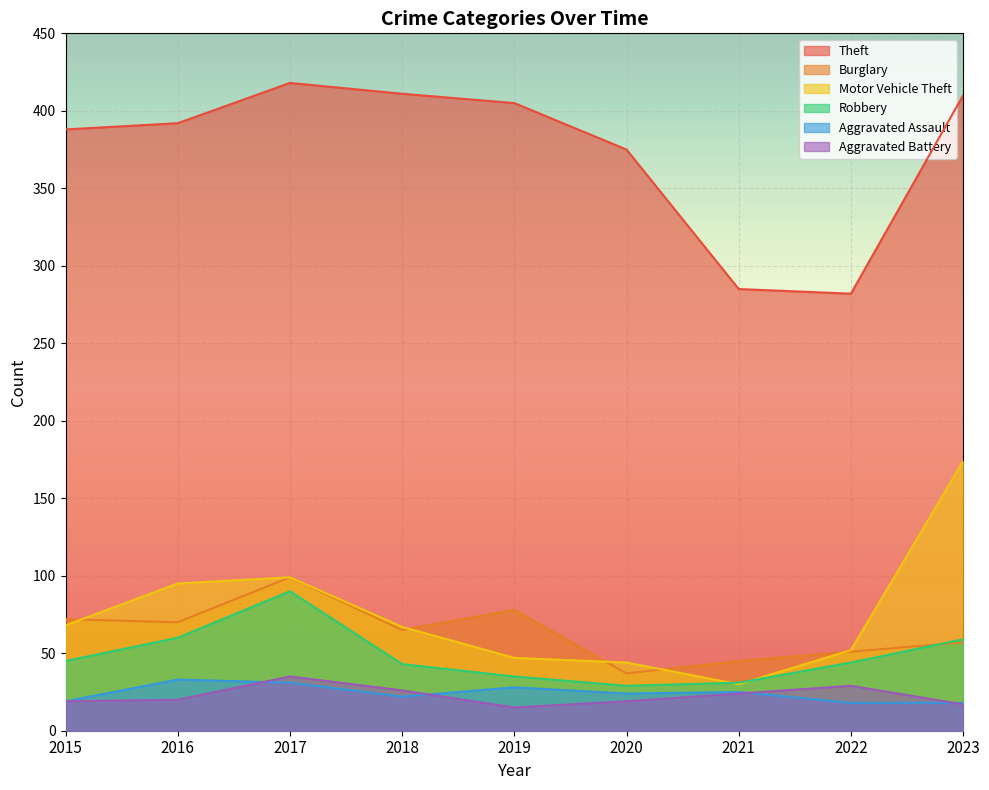

What is the value of the Motor Vehicle Theft point at the 9th from the left?

174